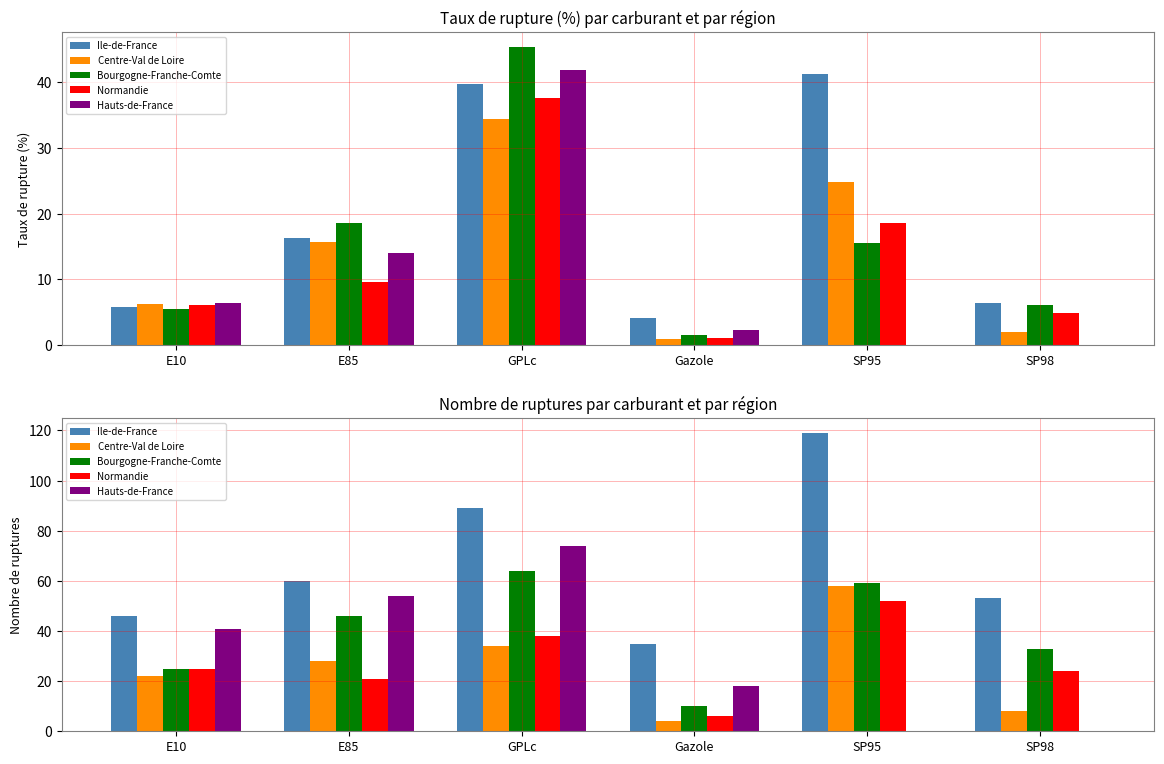

What is the label of the 4th bar from the left?

Gazole